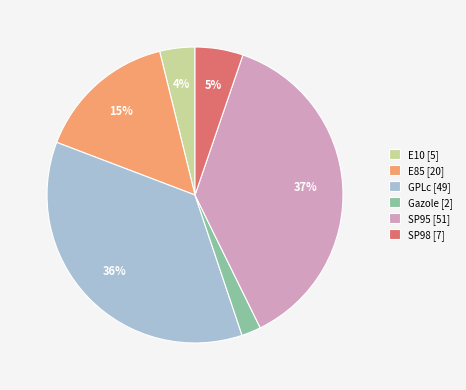

Is it true that SP95 is 37% of the pie?

True